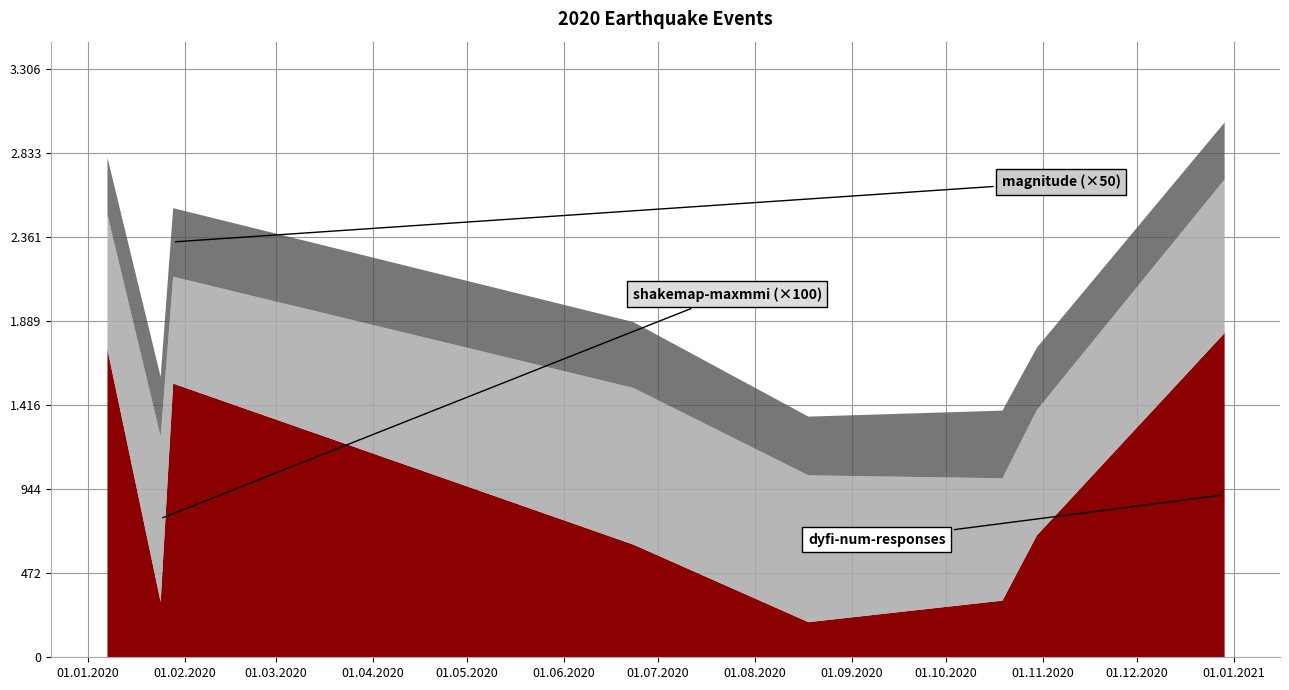

Does the chart have visible grid lines?

Yes